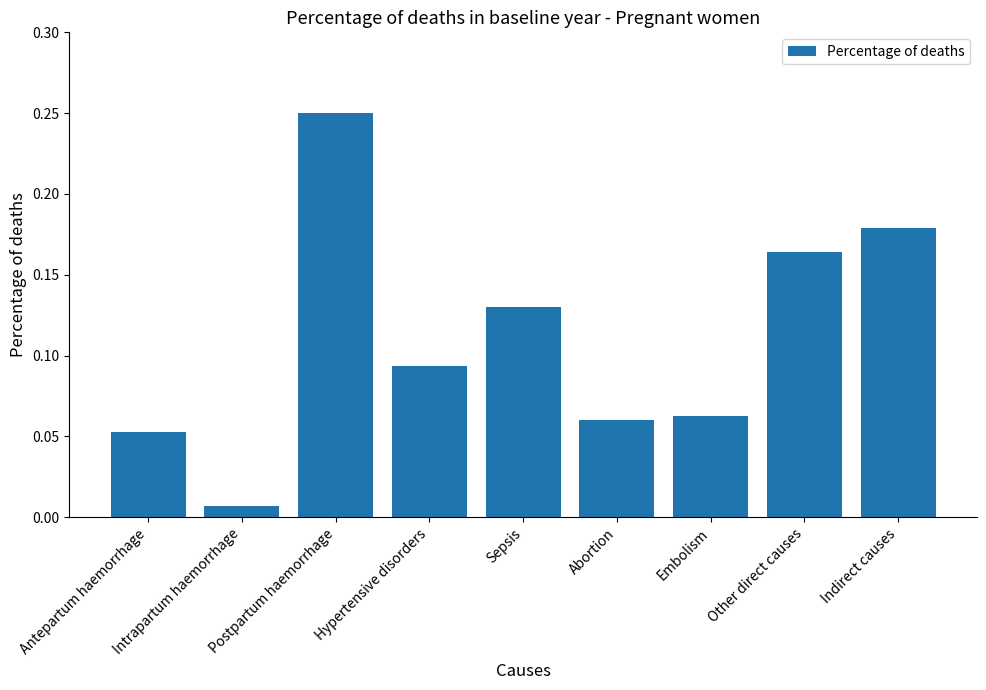

What is the label of the 6th bar from the right?

Hypertensive disorders